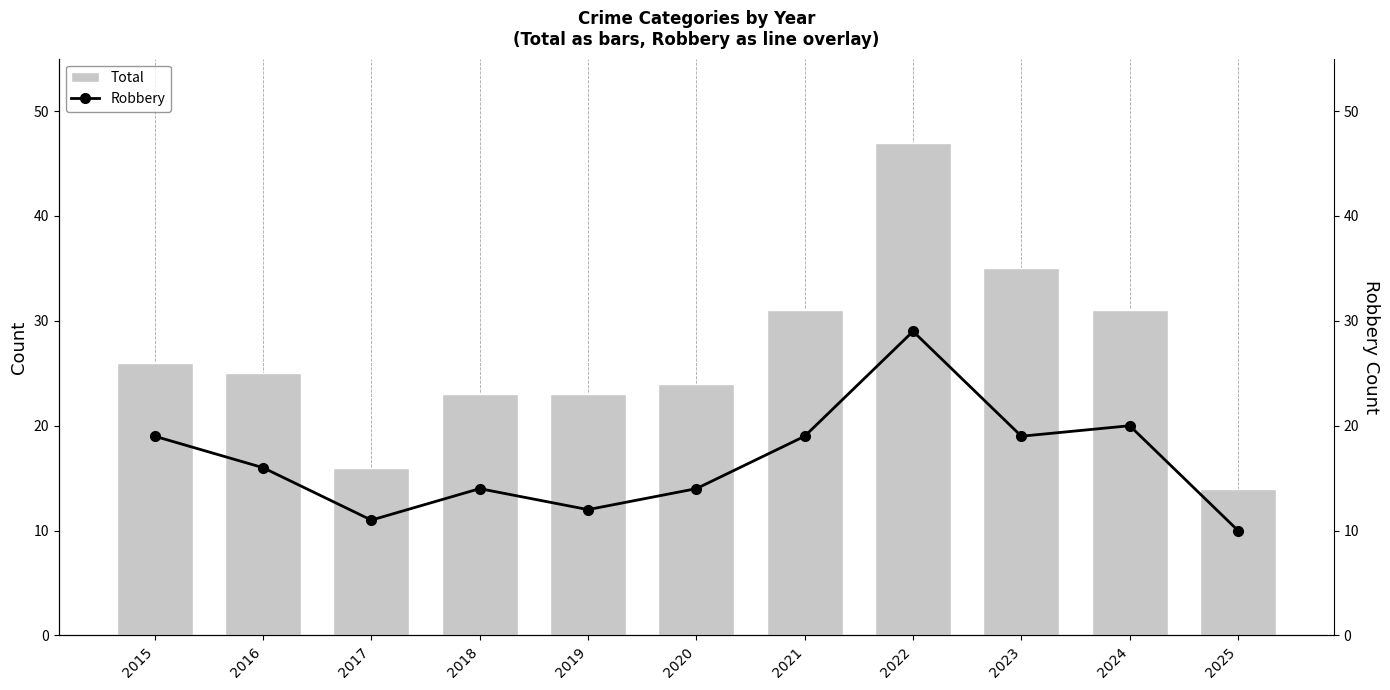

What is the sum of all Total values?

295